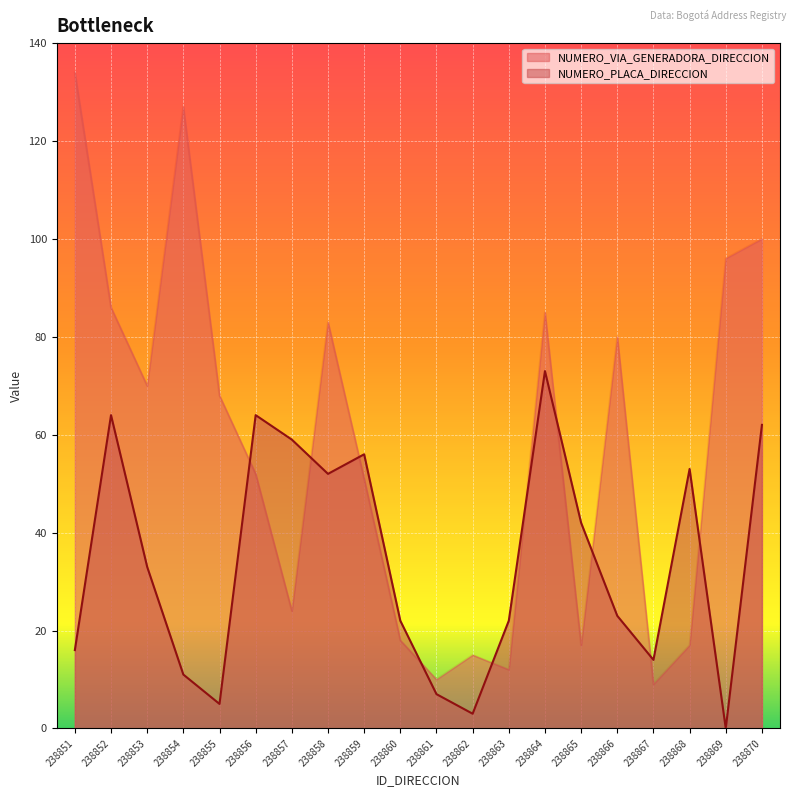

Where is the first local maximum for NUMERO_VIA_GENERADORA_DIRECCION?

238854